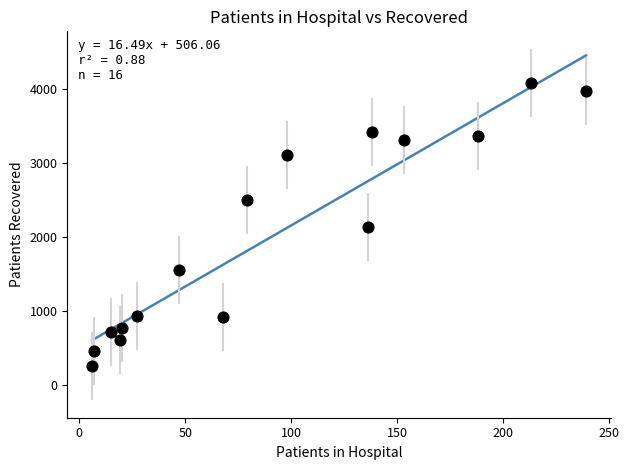

What is the range of Y values (max minus min)?

3821